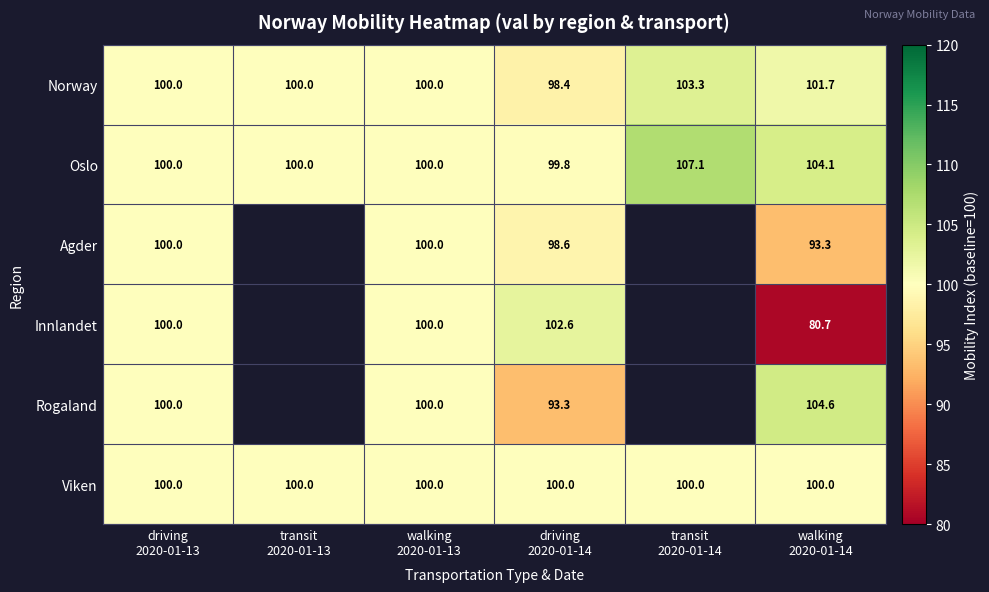

How many Norway values are between 100 and 101?

3